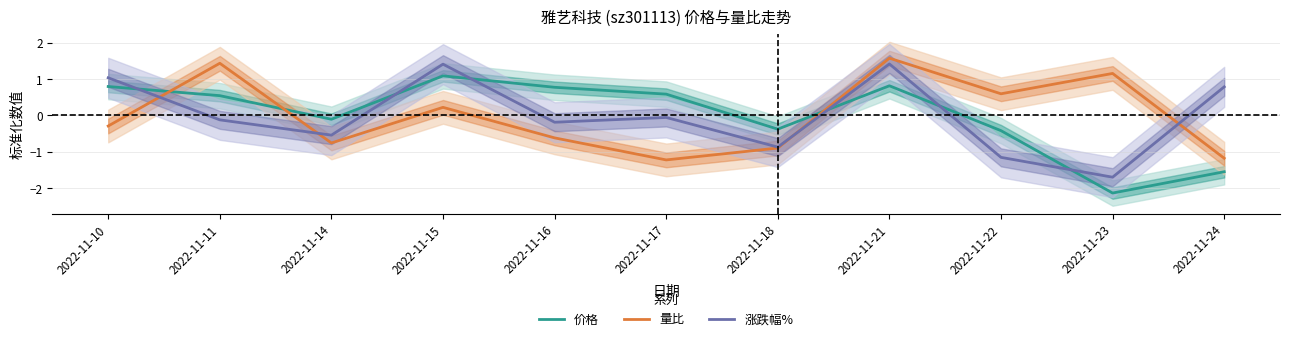

How many lines are shown in the chart?

3